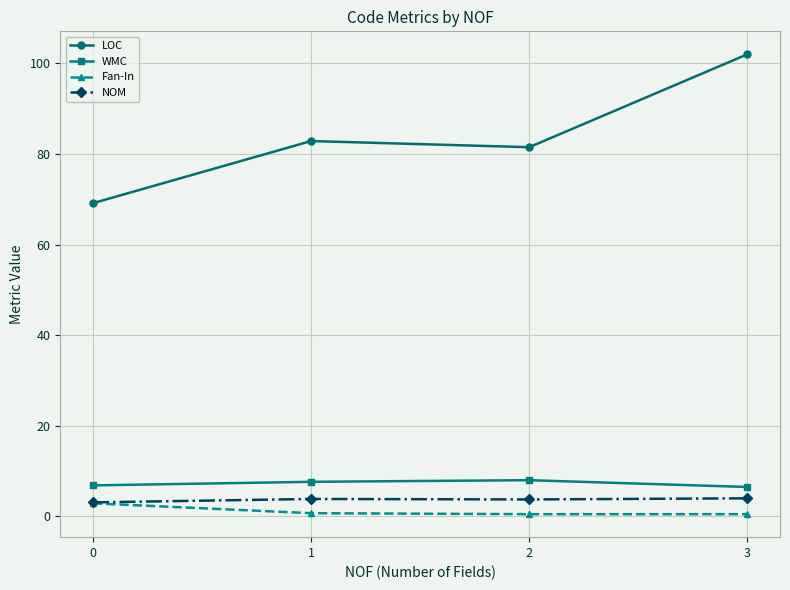

Which series has the widest spread of values?

LOC